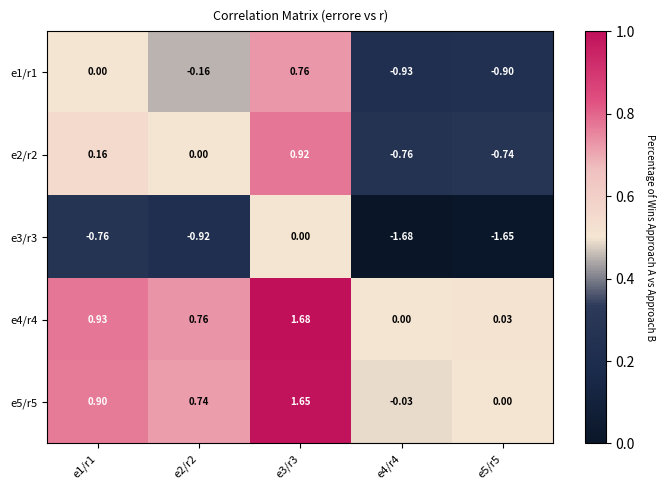

Is the value of e1/r1 at e2/r2 greater than the value of e2/r2 at e3/r3?

No